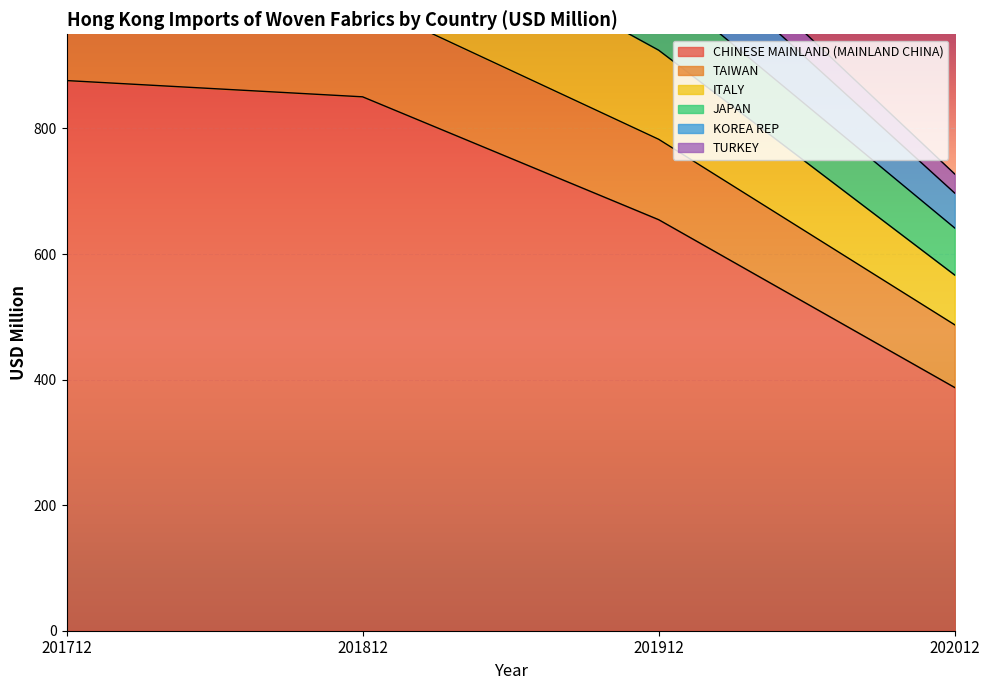

Rank the categories by CHINESE MAINLAND (MAINLAND CHINA) value from highest to lowest.

201712, 201812, 201912, 202012